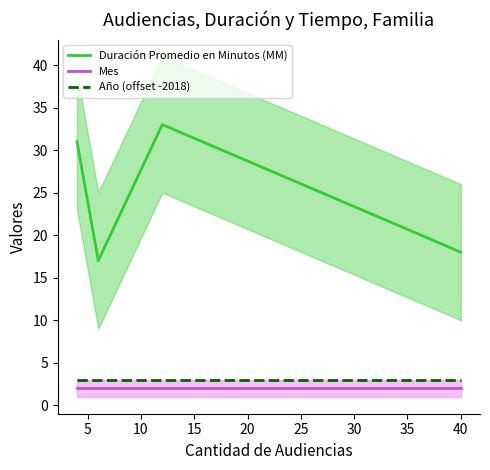

True or false: Año (offset -2018) and Mes intersect in this chart.

False